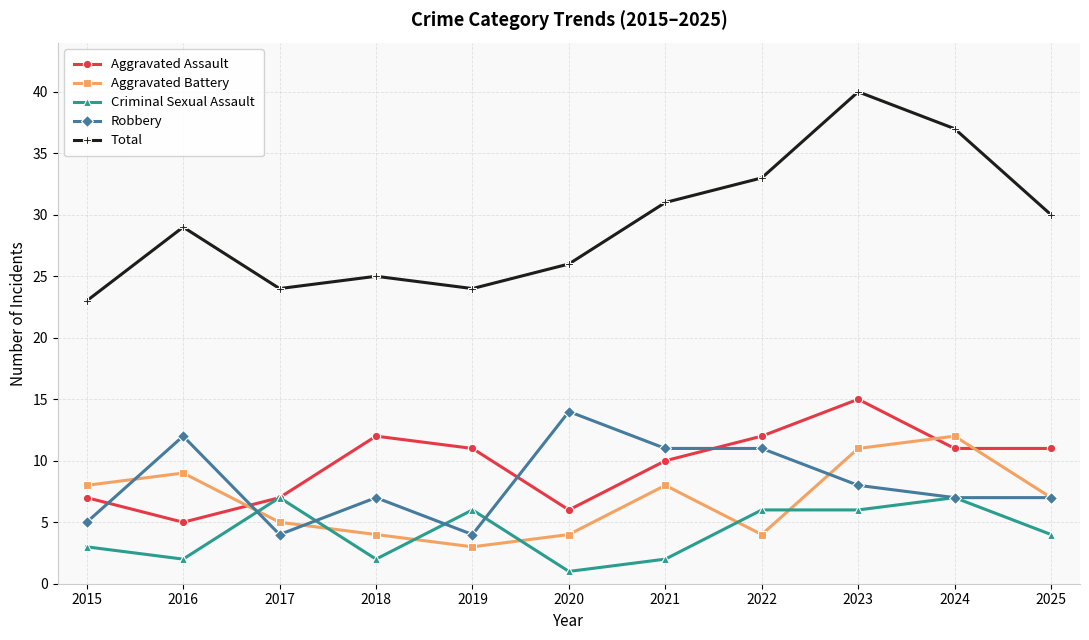

What value does the Total series have at 2022?

33